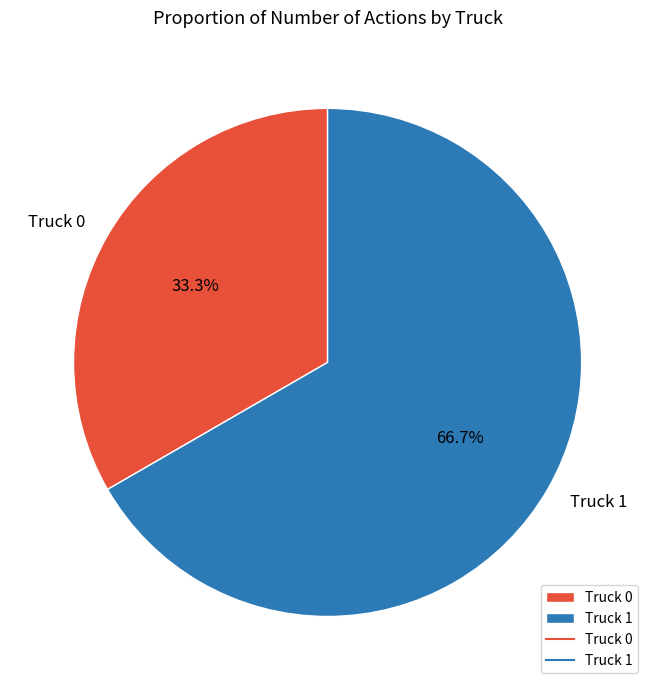

Is it true that Truck 1 is 73% of the pie?

False